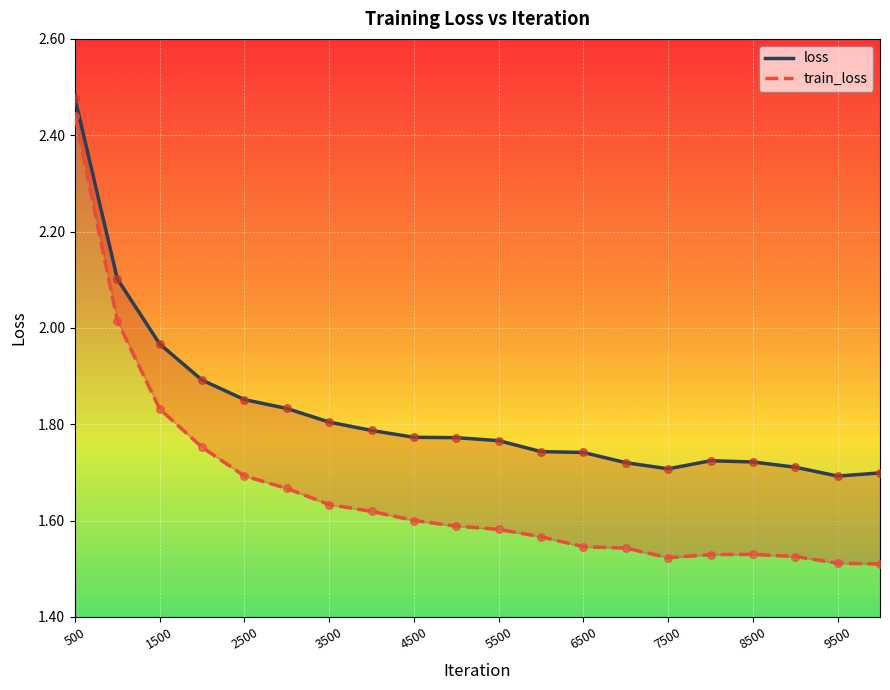

Is the value of loss at 3500 greater than the value of train_loss at 13?

Yes